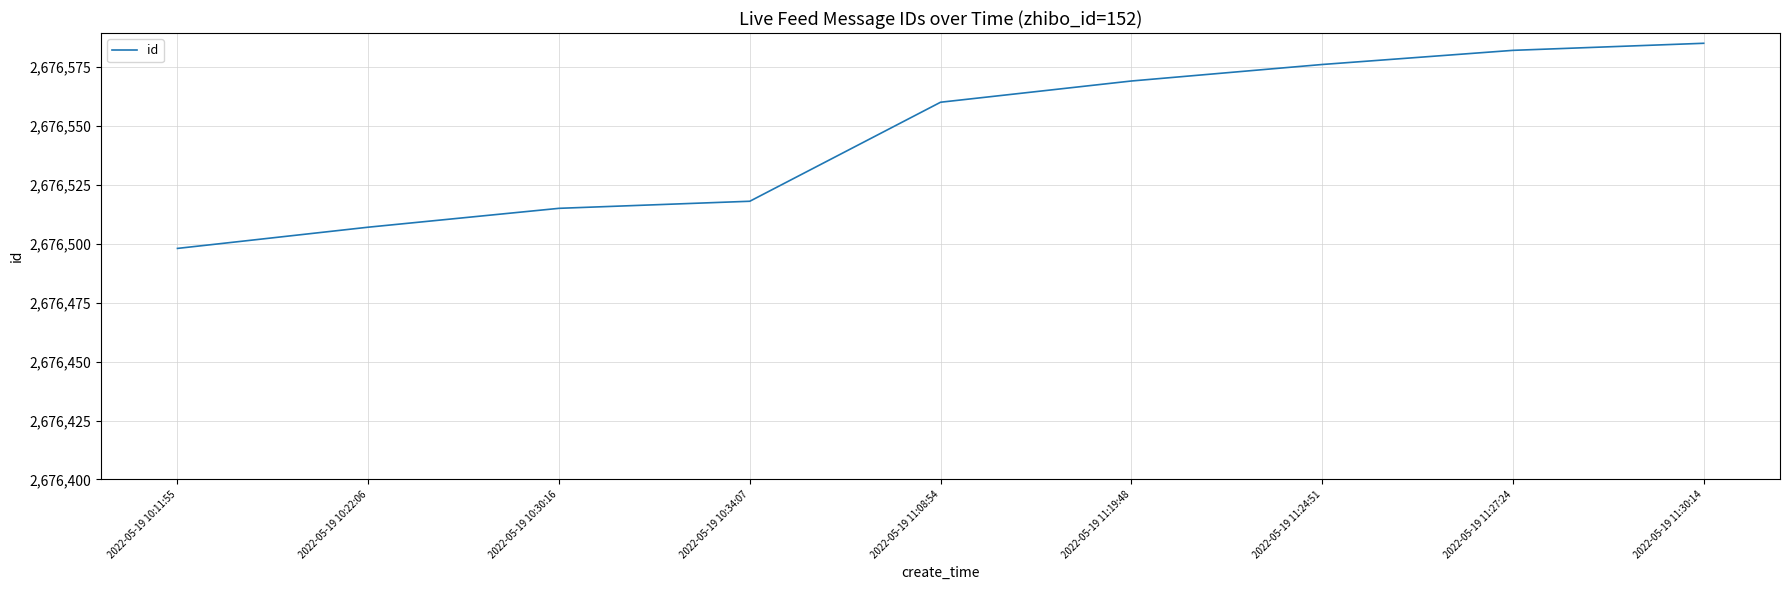

Does the chart display data point markers on the line(s)?

No